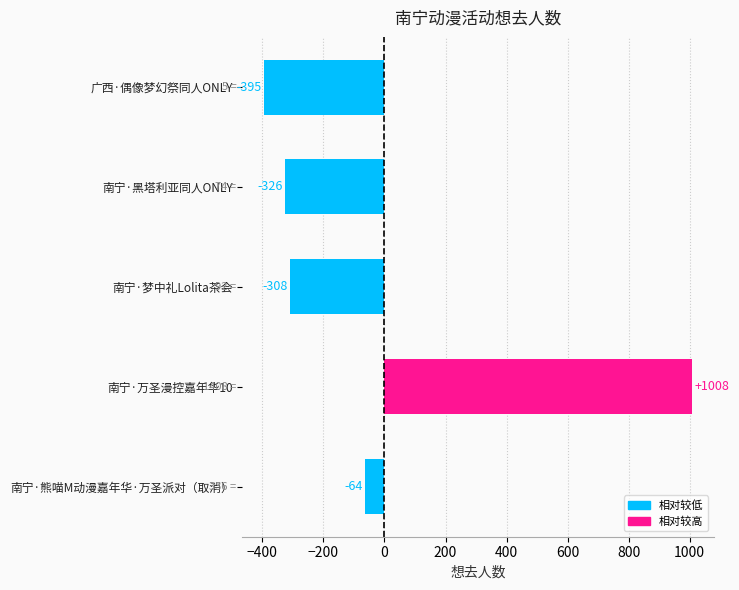

Between 南宁·梦中礼Lolita茶会 and 南宁·万圣漫控嘉年华10, which is larger?

南宁·万圣漫控嘉年华10